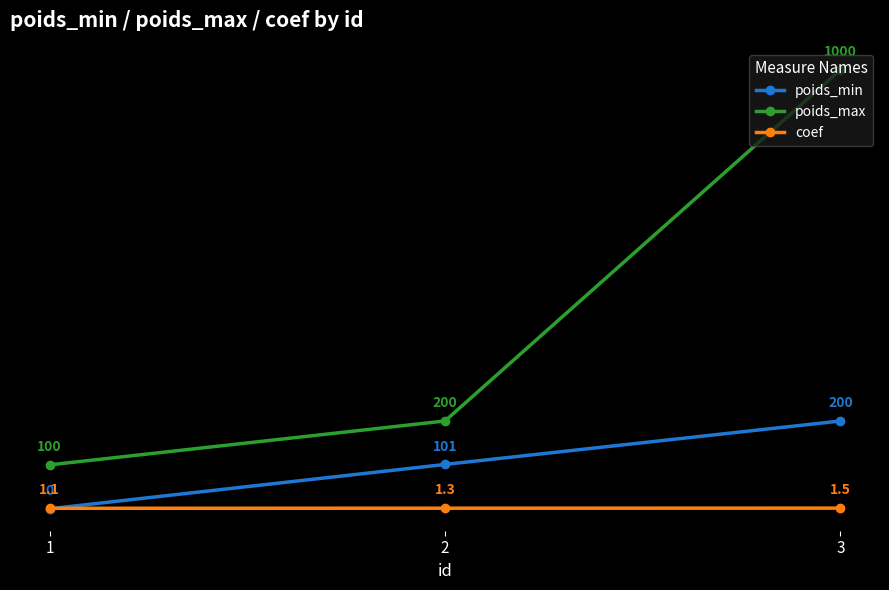

Reading right to left, what are all the values shown in this chart?

poids_min: 3=200.0	2=101.0	1=0.0
poids_max: 3=1000.0	2=200.0	1=100.0
coef: 3=1.5	2=1.3	1=1.1